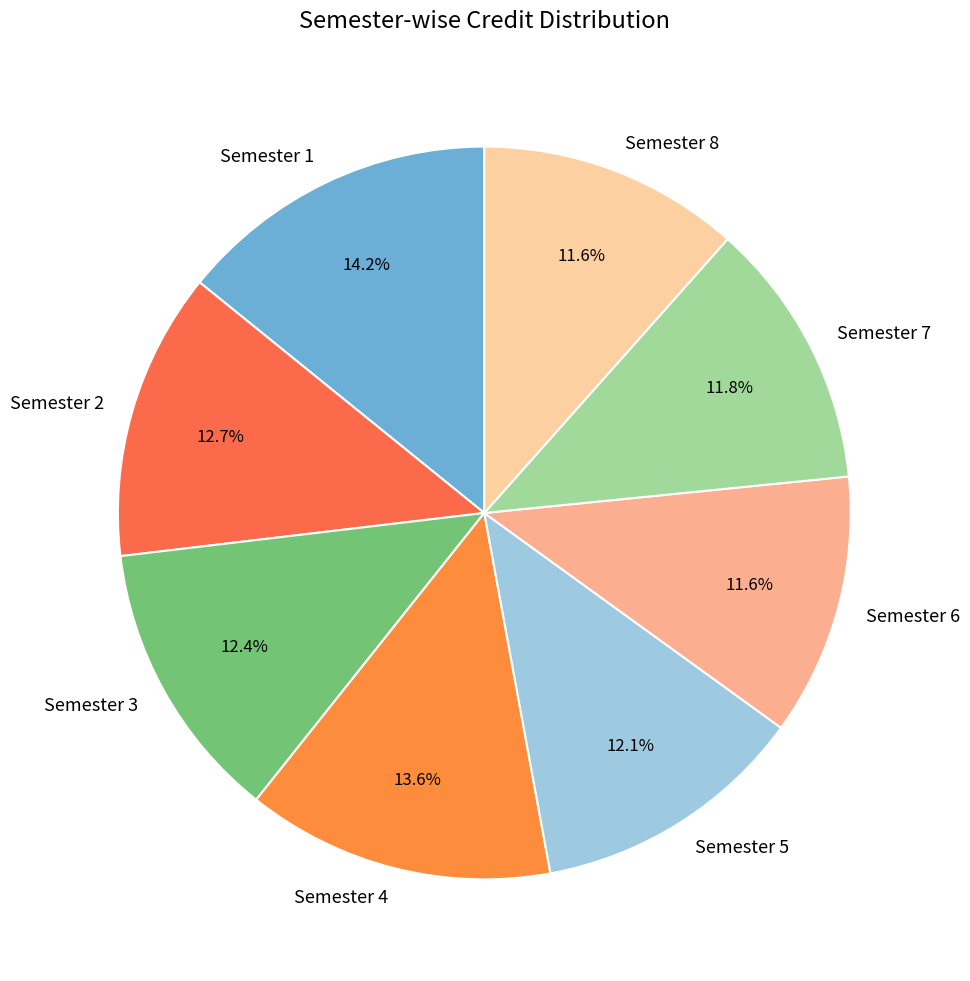

Which slice is the largest?

Semester 1